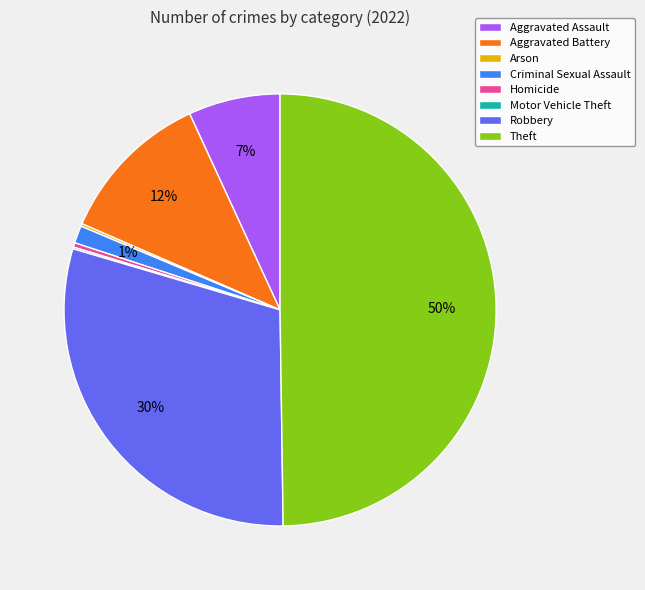

Between Aggravated Battery and Homicide, which is larger?

Aggravated Battery